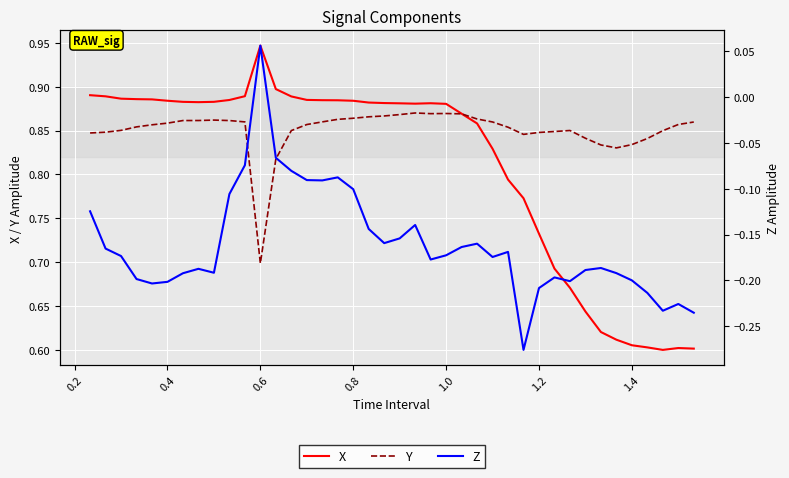

How many Z values are between 0 and 1?

1